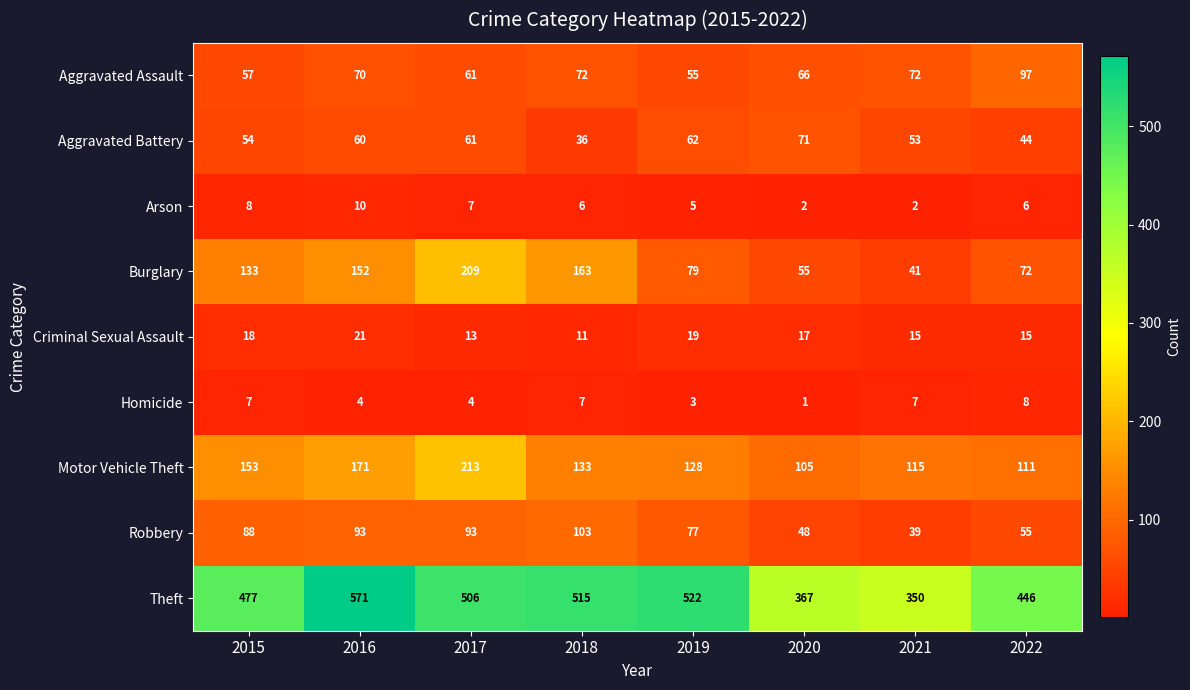

What is the approximate value of Motor Vehicle Theft at 2022?

111